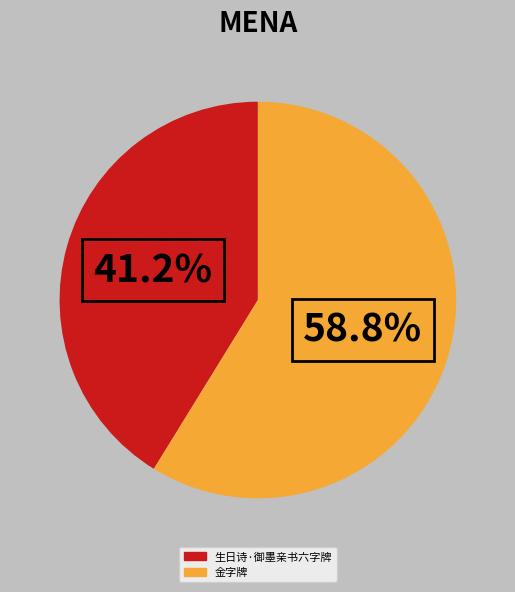

What is the total percentage of 生日诗·御墨亲书六字牌 and 金字牌?

100.0%